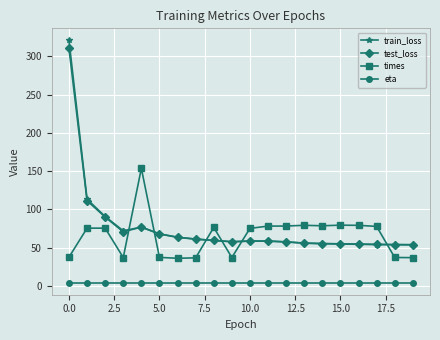

What is the value of the times point at the 8th from the left?

36.5